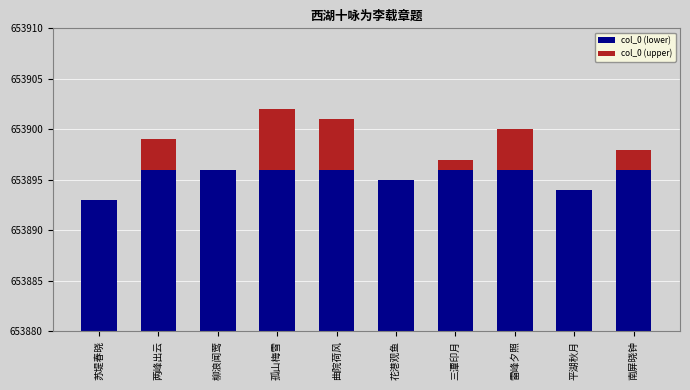

At which category does the chart reach its minimum across all series?

苏堤春晓